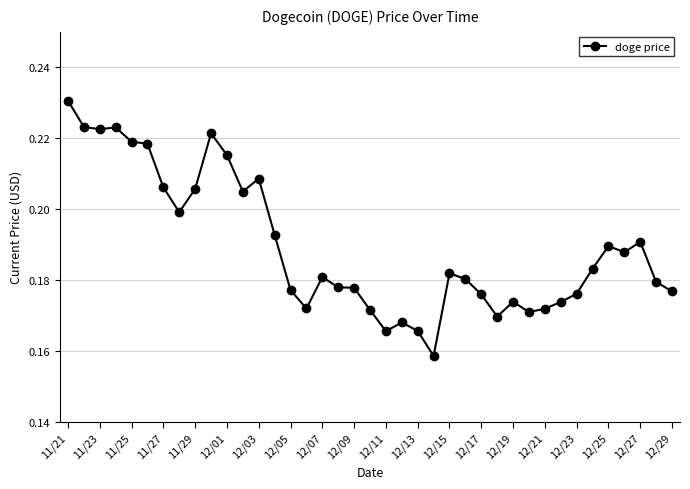

How many values are between 0 and 1?

39